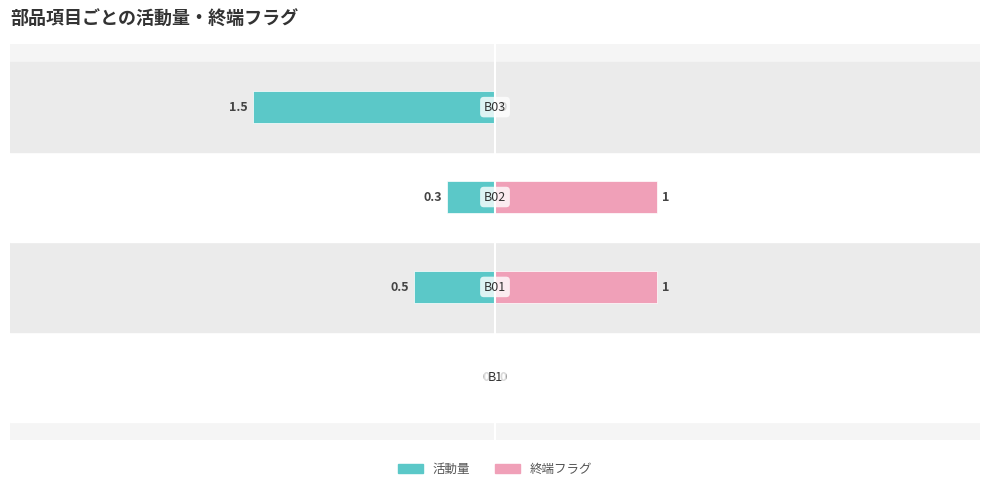

Reading left to right, transcribe all the data shown in this chart.

活動量: 0.0	0.5	0.3	1.5
終端フラグ: 0.0	1.0	1.0	0.0